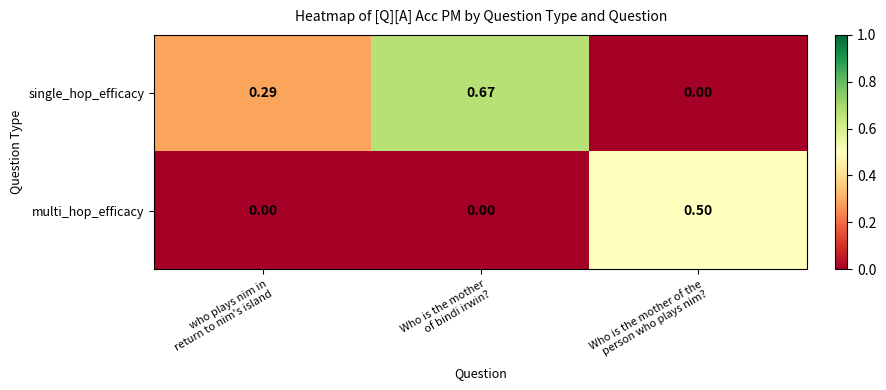

How many values in single_hop_efficacy are above zero?

2